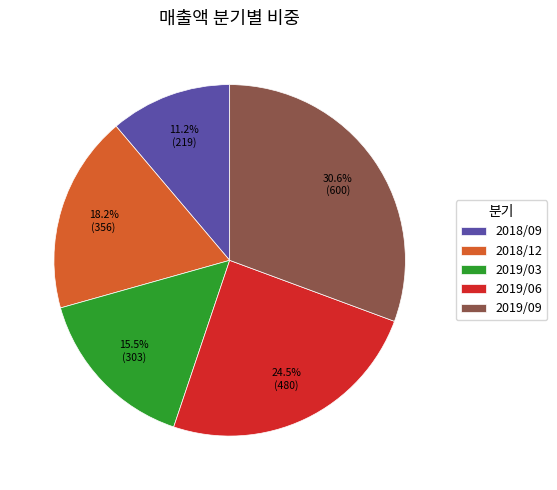

To the nearest percent, what portion does 2018/09 represent?

11%